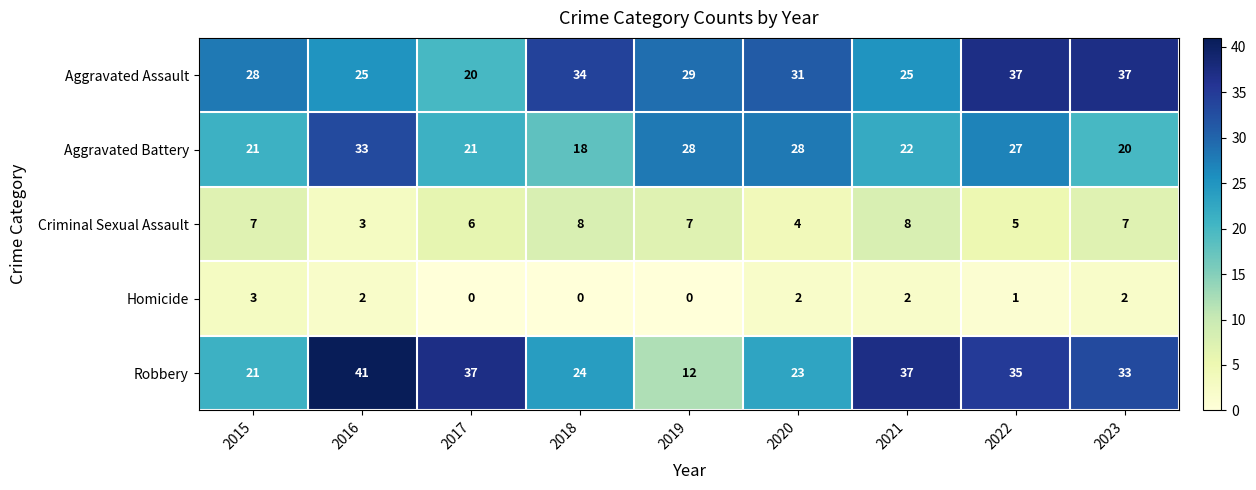

At how many categories does at least one series exceed 12?

9